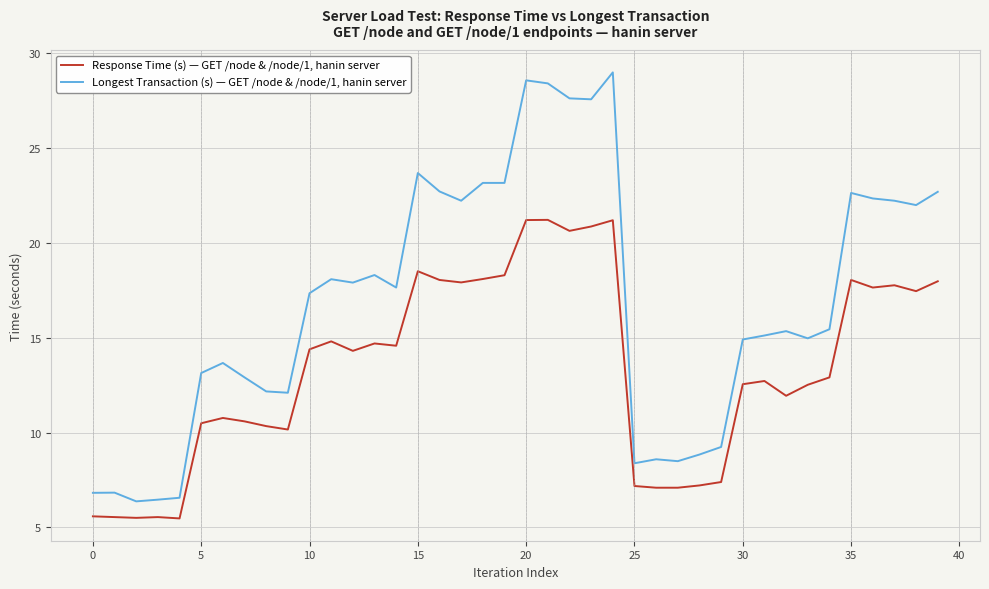

List the series in order of their peak value, highest first.

Longest Transaction (s) — GET /node & /node/1, hanin server, Response Time (s) — GET /node & /node/1, hanin server